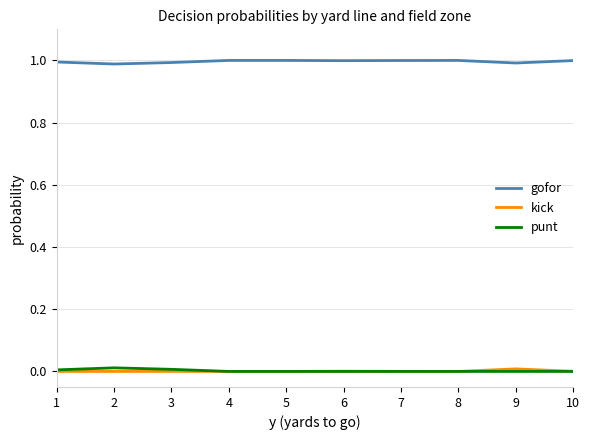

Is the value of punt at 9 greater than the value of gofor at 3?

No